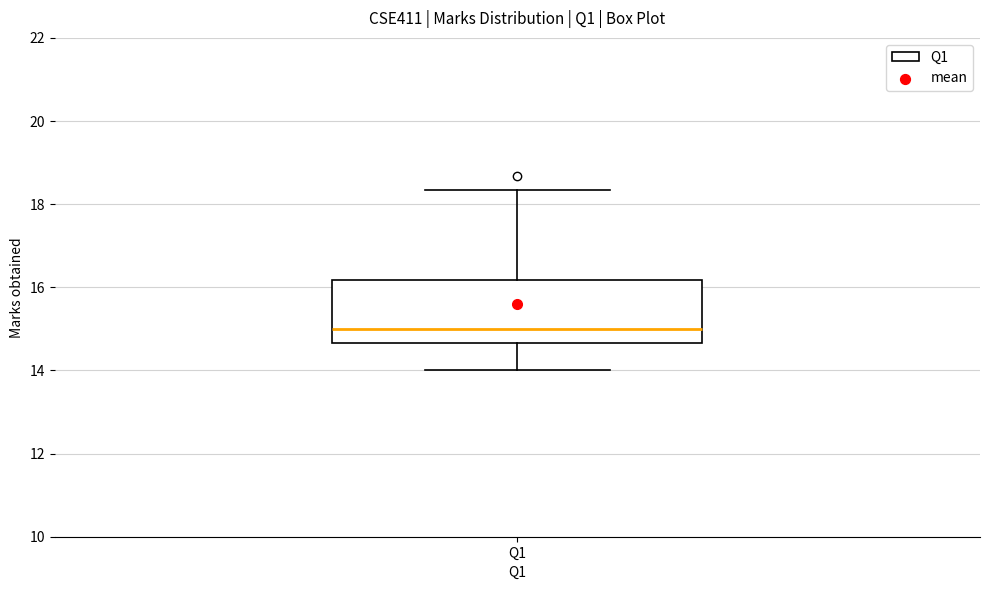

Where is the upper edge of the box for Q1 on the y-axis? The values are not printed on the chart, so give them approximately, as read against the axis.

16.2